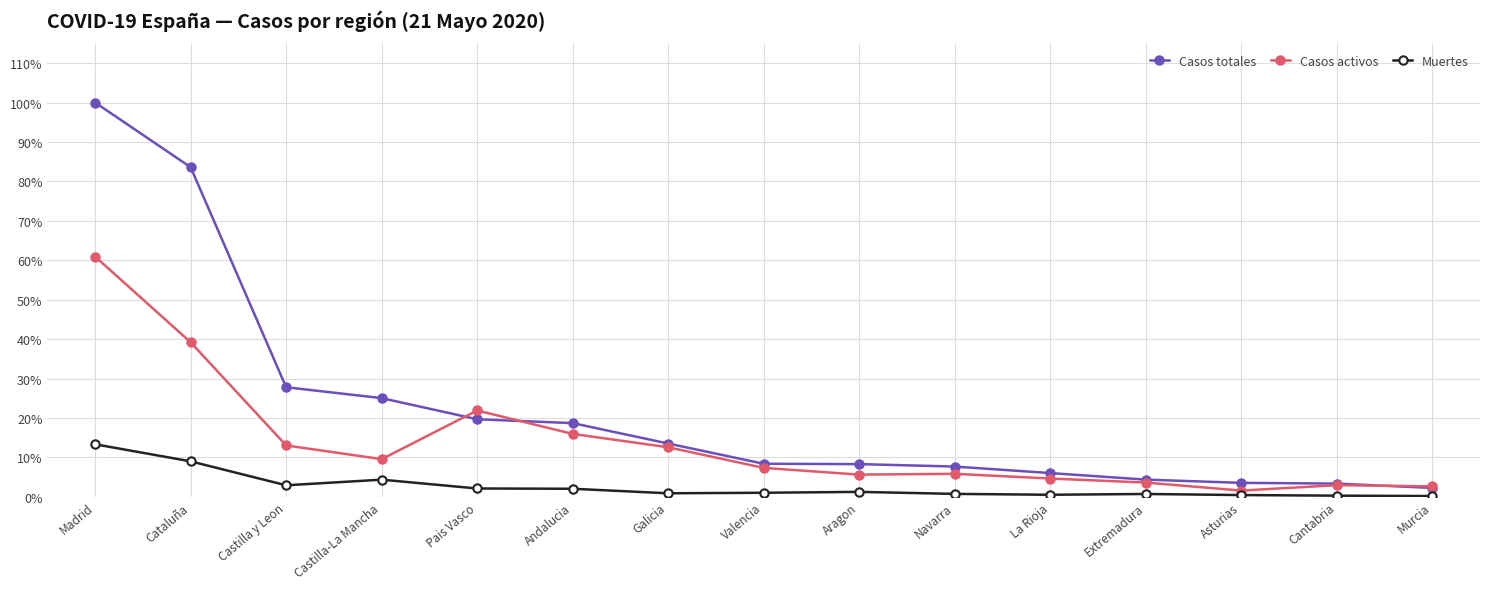

Which label corresponds to the largest value in the chart?

Madrid